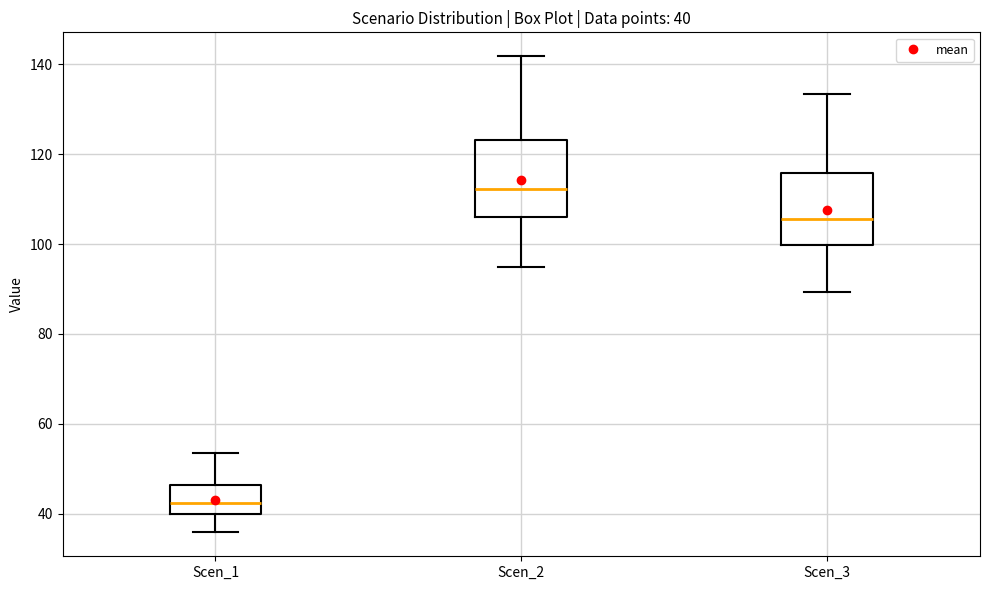

Which box's median line is the lowest?

Scen_1